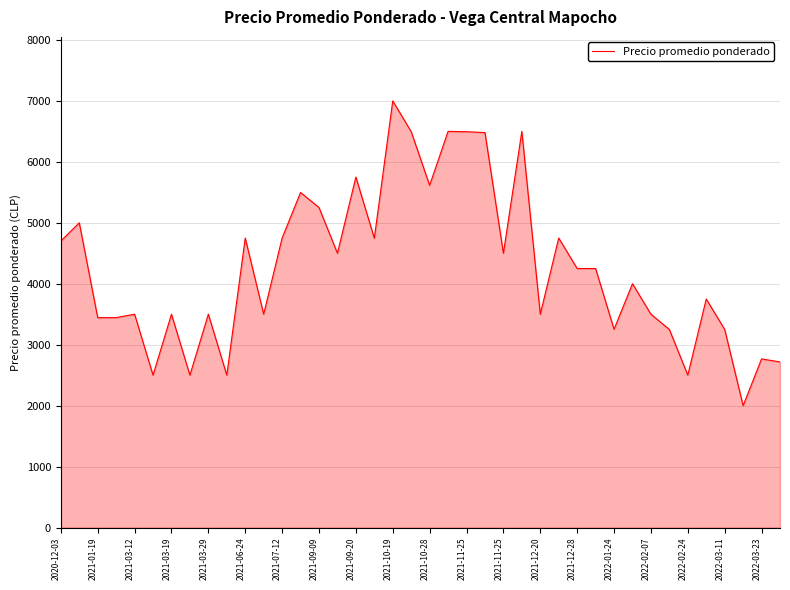

What is the smallest value displayed?

2000